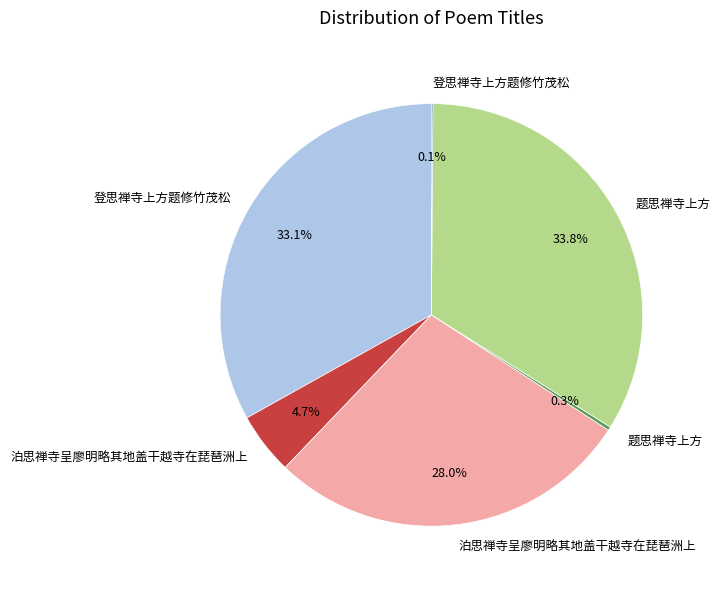

Does any single category account for the majority?

No